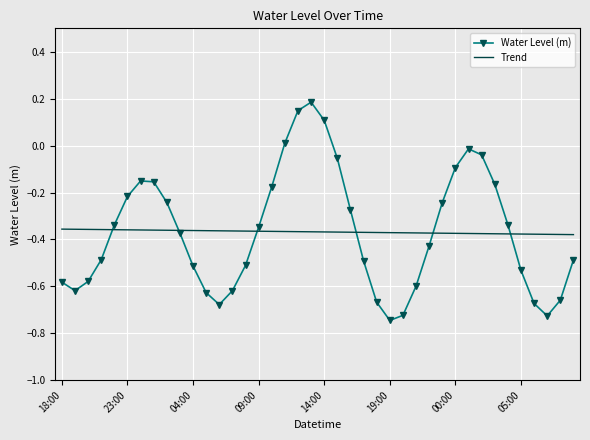

Which series has the widest spread of values?

Water Level (m)